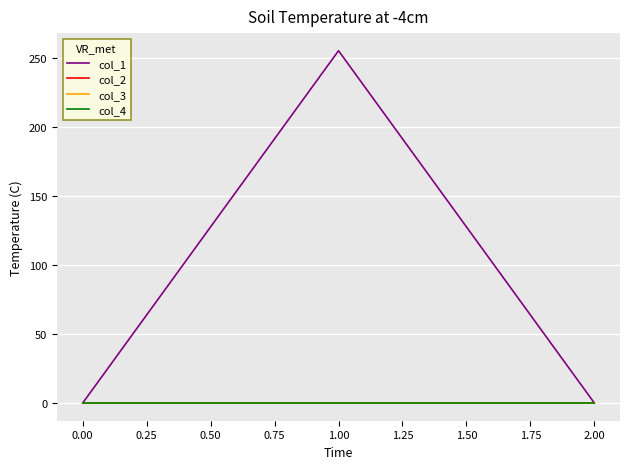

At how many categories does at least one series exceed 254?

1